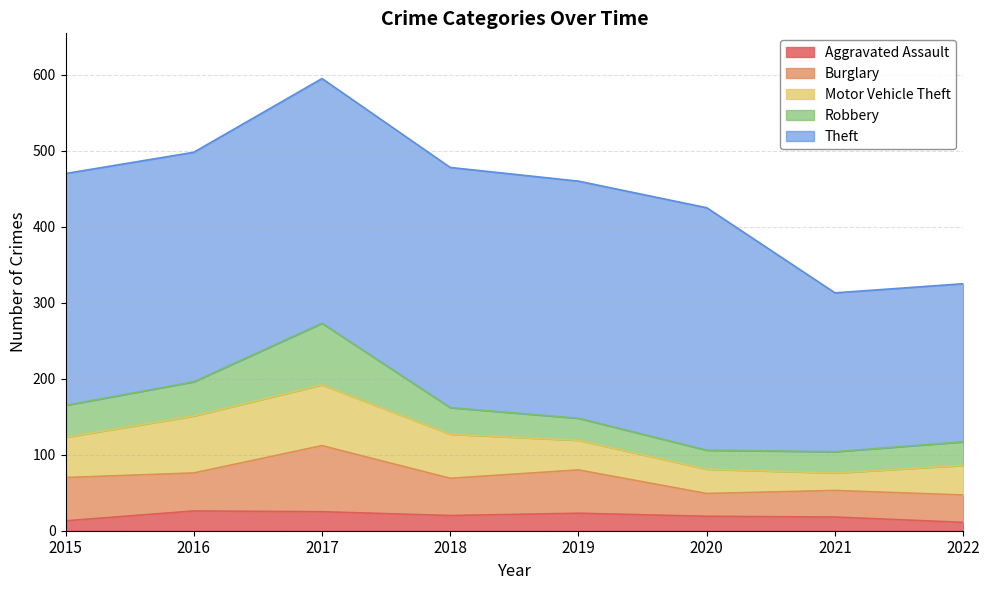

Between 2018 and 2021, which is larger?

2018